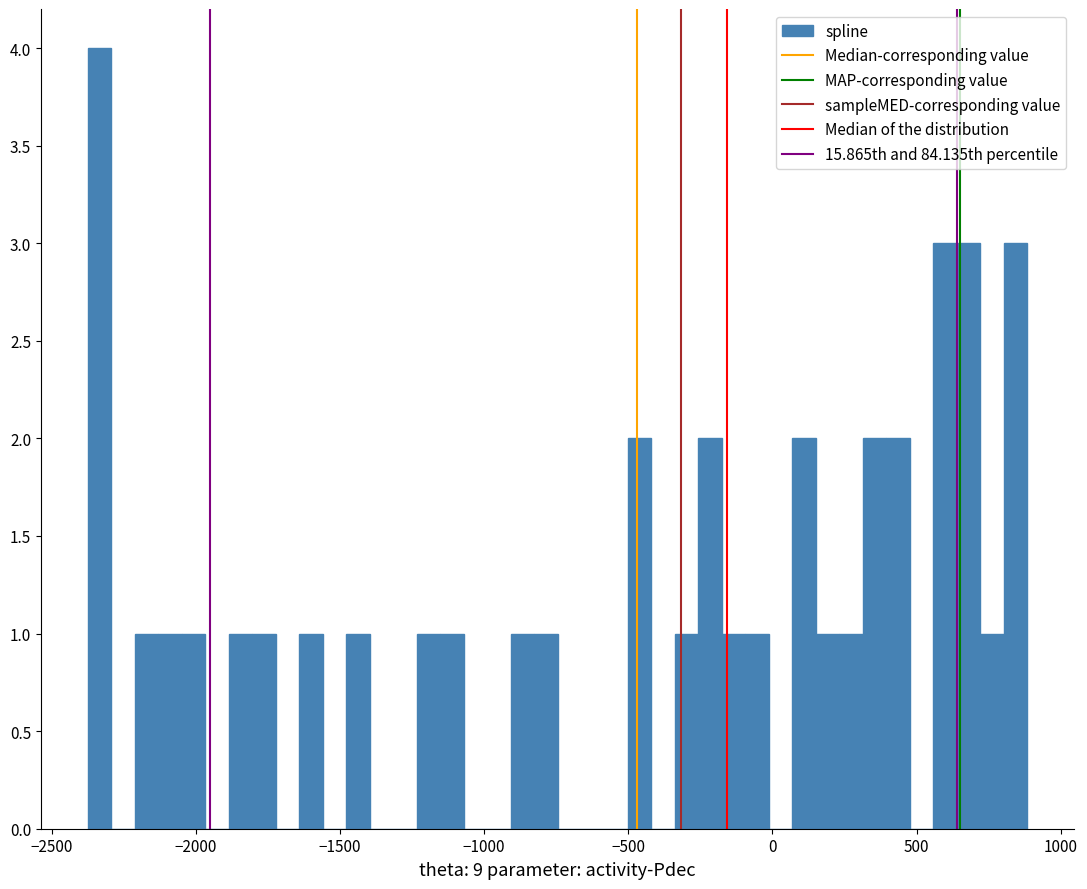

Around what value on the x-axis is the tallest bar? Give the approximate position of its centre, as read against the axis.

-2350